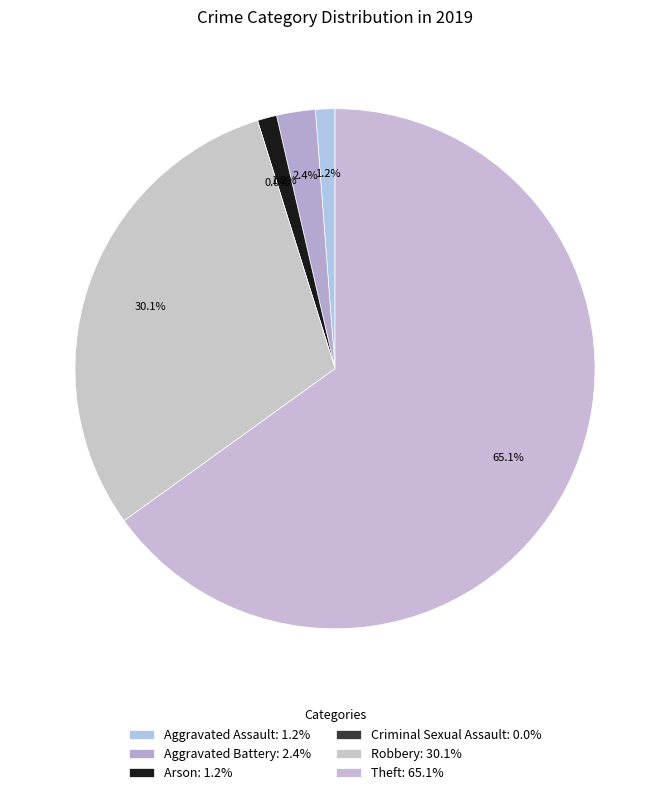

How many segments does this pie chart have?

6